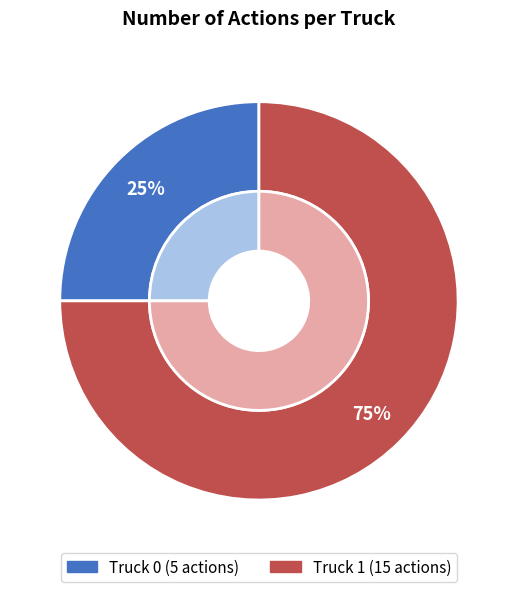

Does any single category account for the majority?

Yes